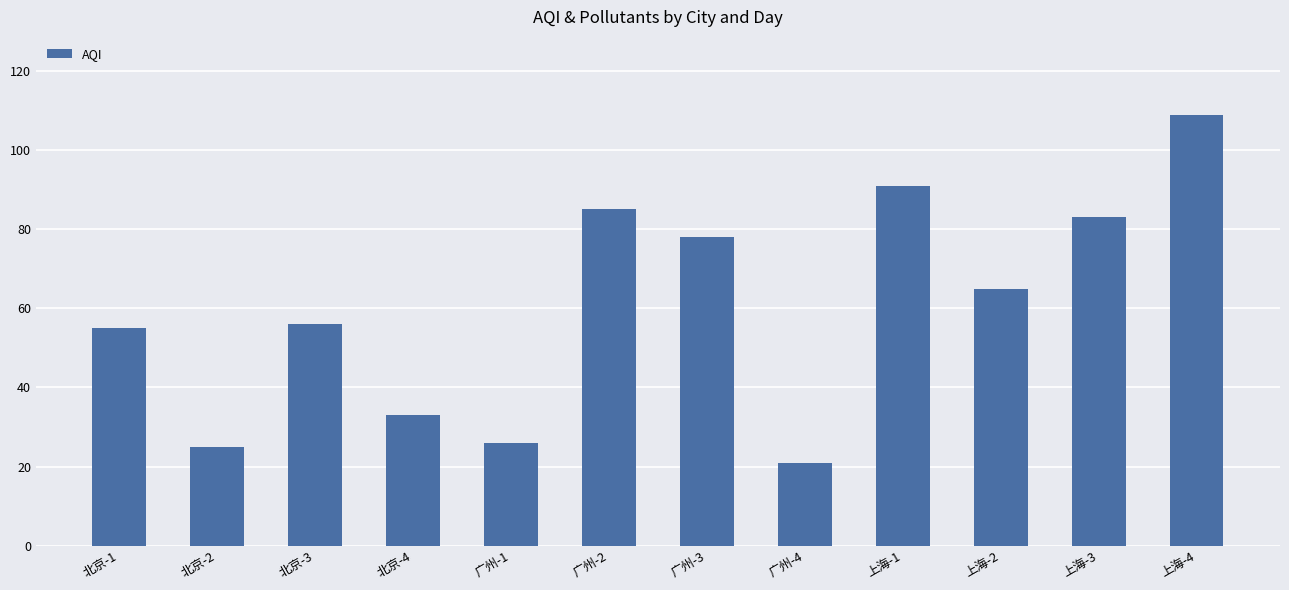

Where does the data first go above 65?

广州-2